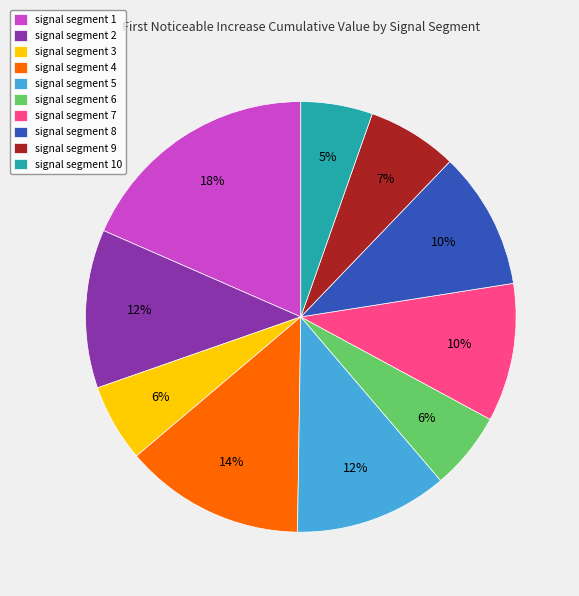

How many slices are in this pie chart?

10